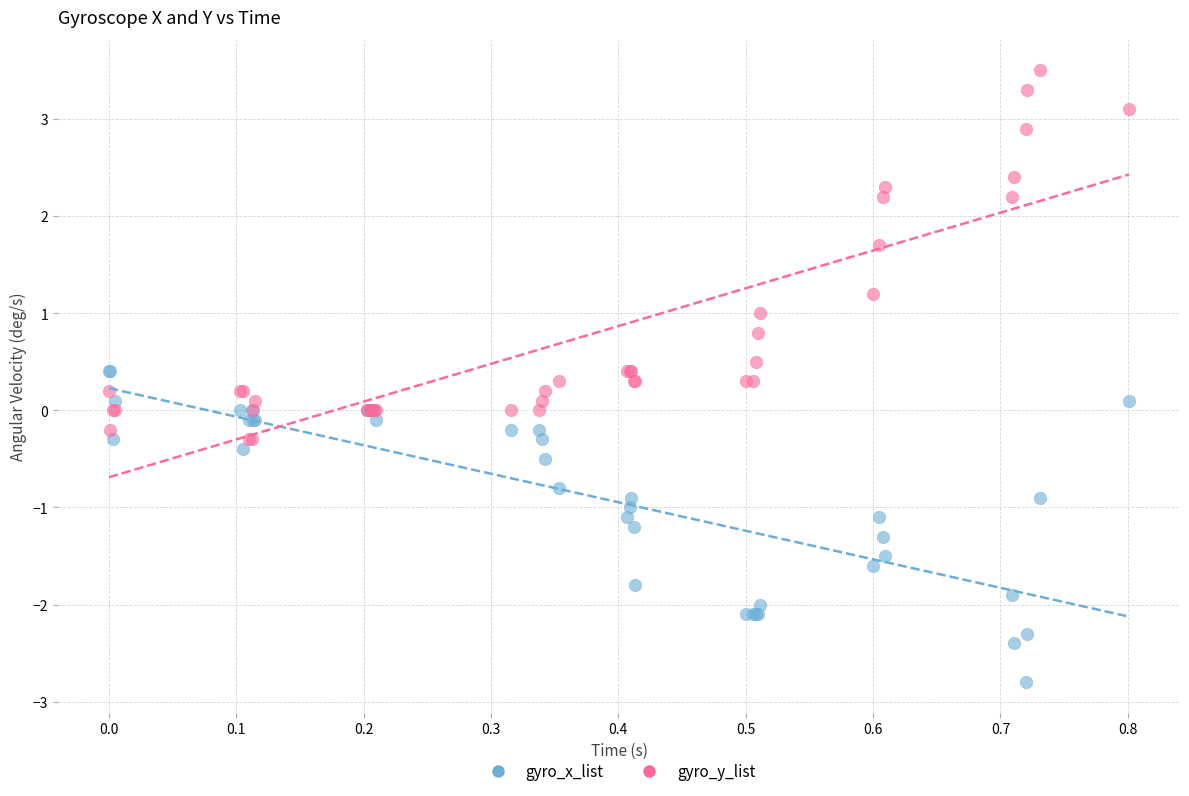

What is the X range (max minus min) for the scatter plot?

0.8